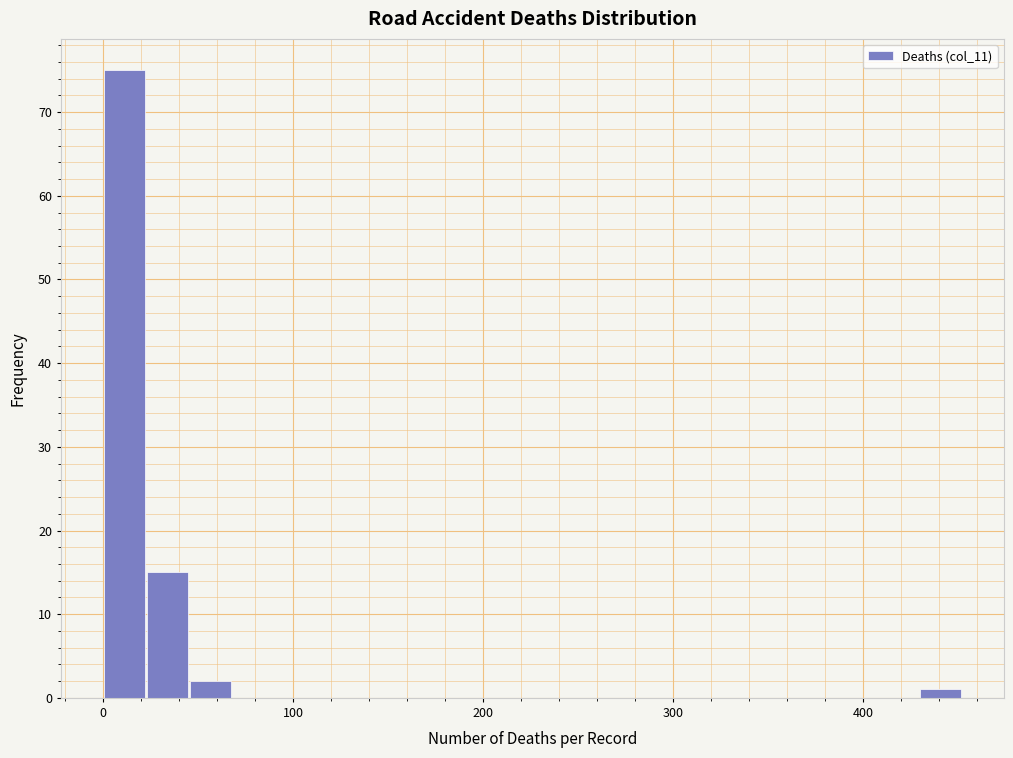

Read against the x-axis, roughly where is the centre of the tallest bar?

10